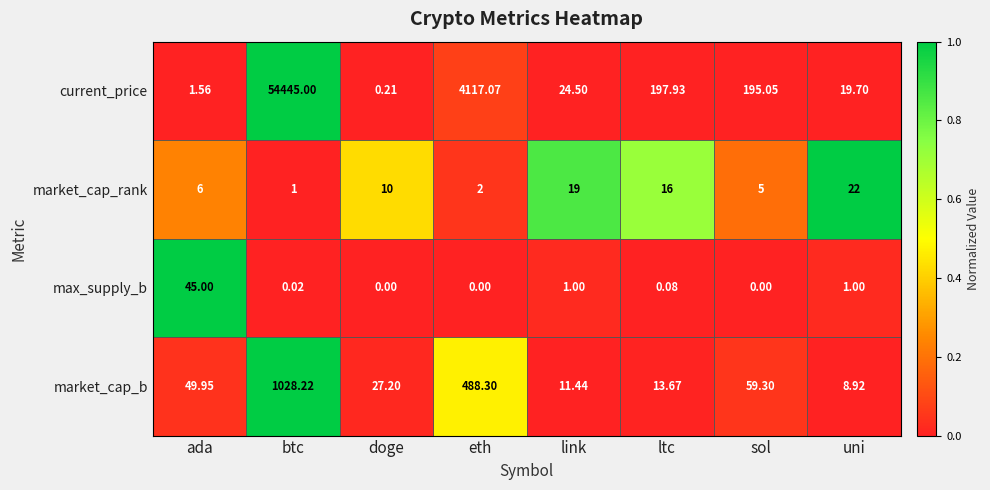

Which category has the highest value across all series?

btc